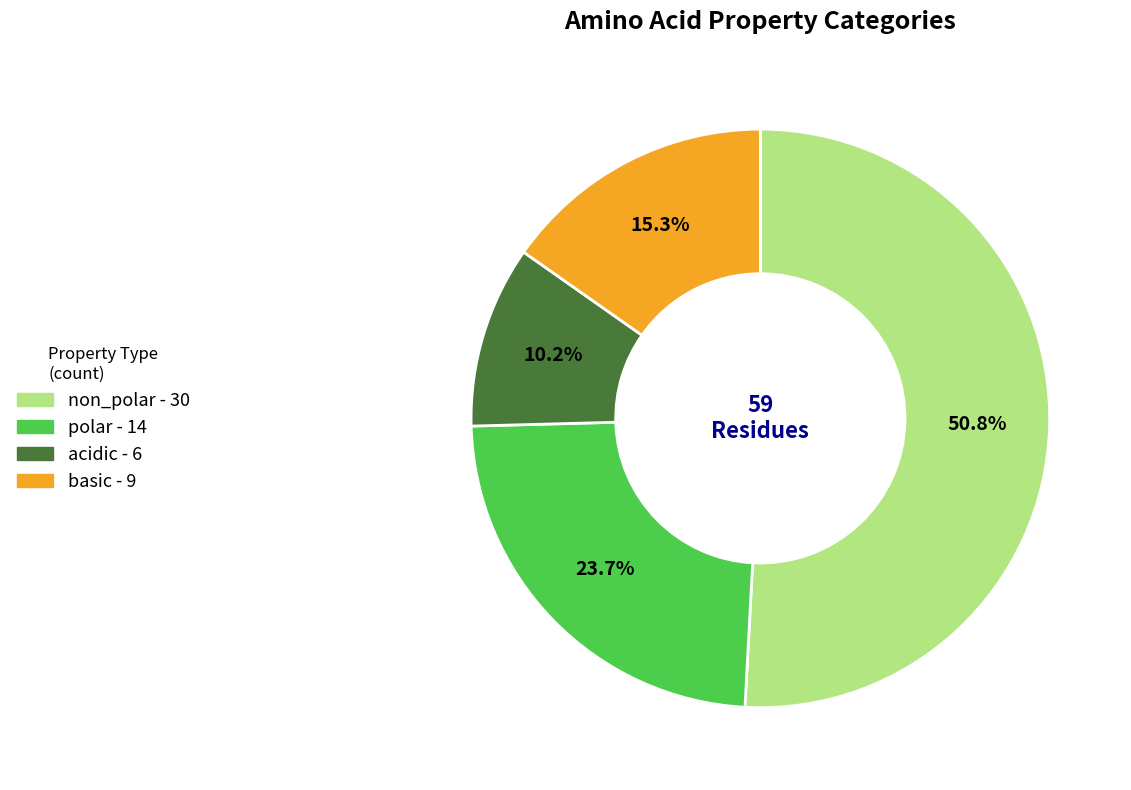

To the nearest percent, what portion does non_polar represent?

51%